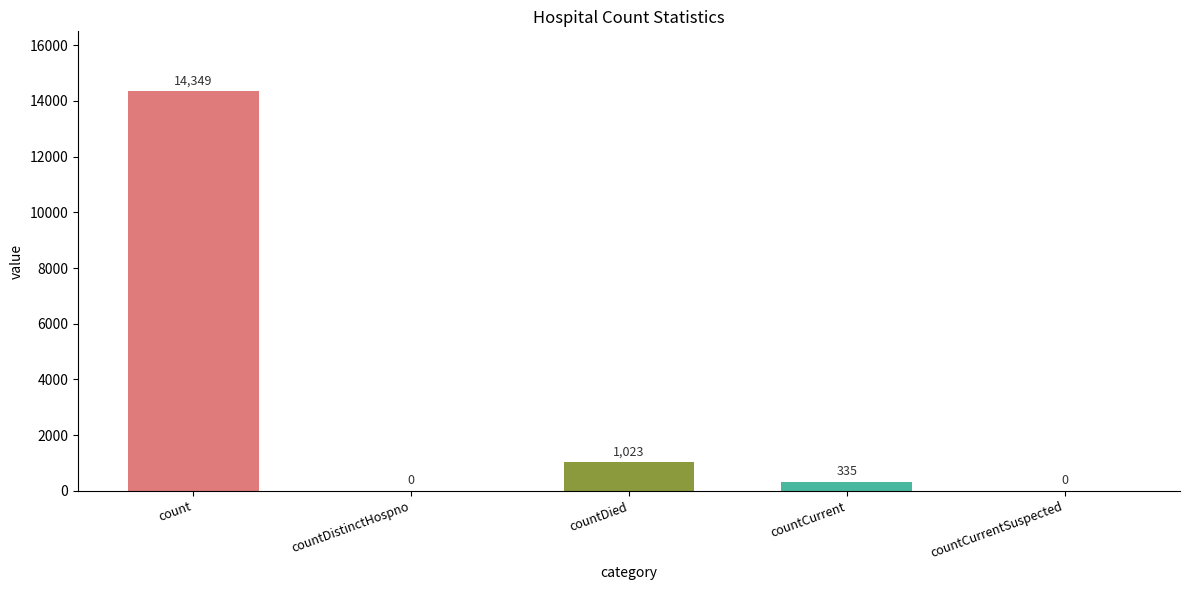

Where is the data nearest to the value 7174?

countDied